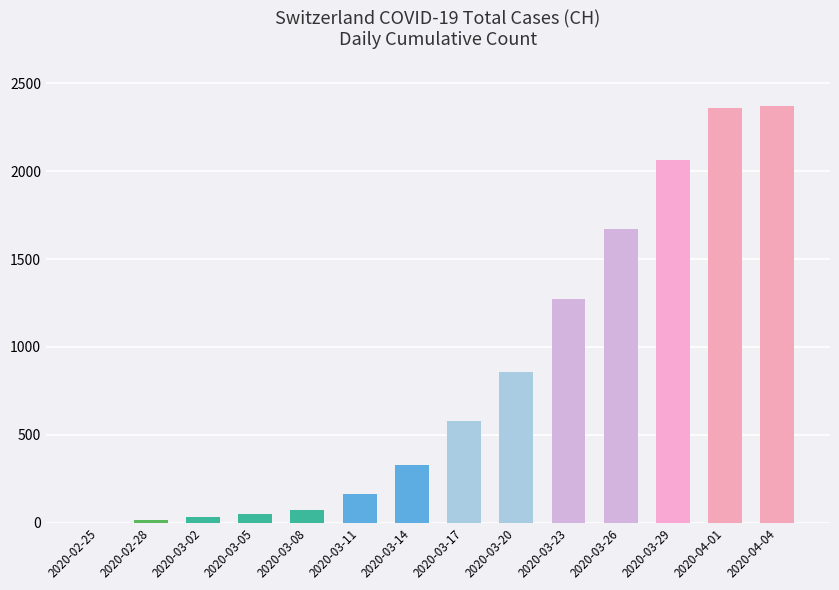

At which label is the value closest to 1185?

2020-03-23